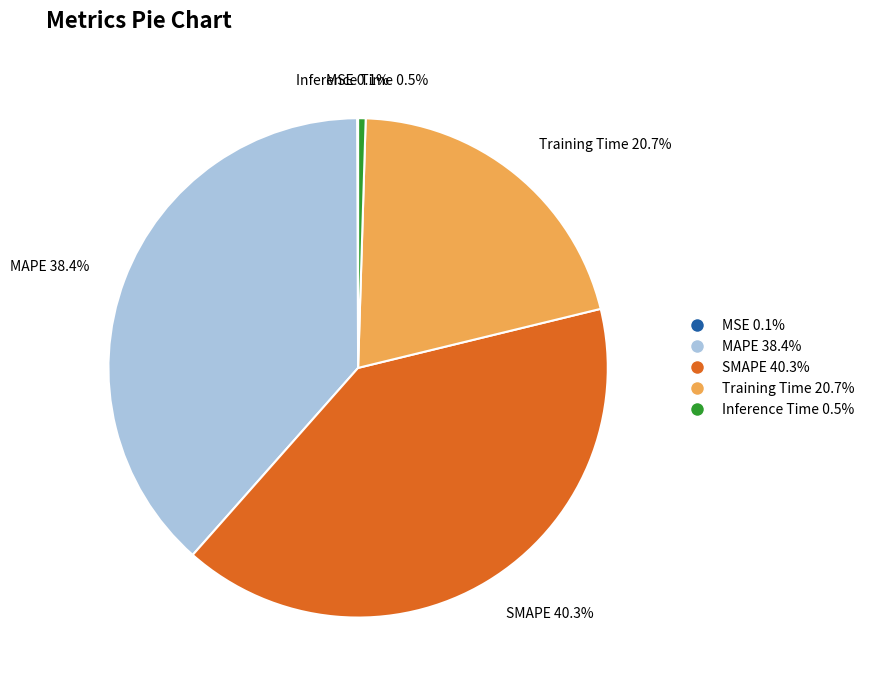

Is there a majority slice in this chart?

No